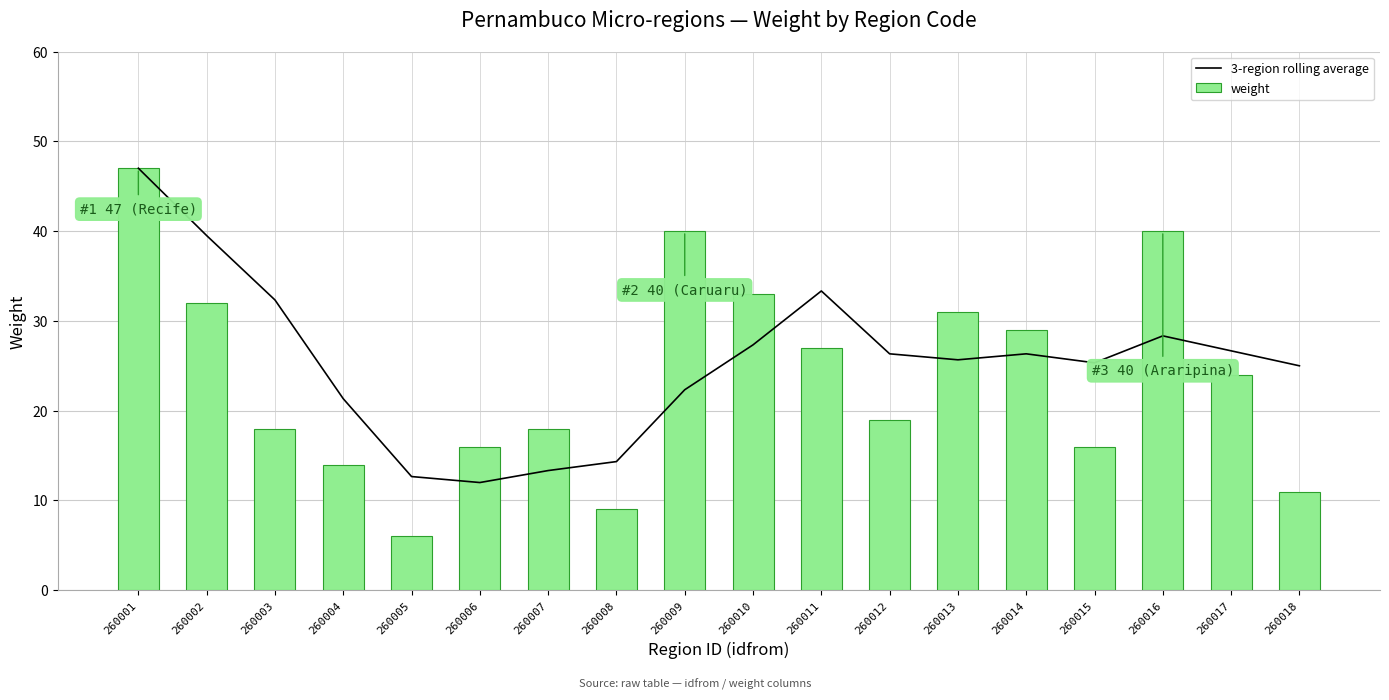

Rank the series by their maximum value, from highest to lowest.

3-region rolling average, weight